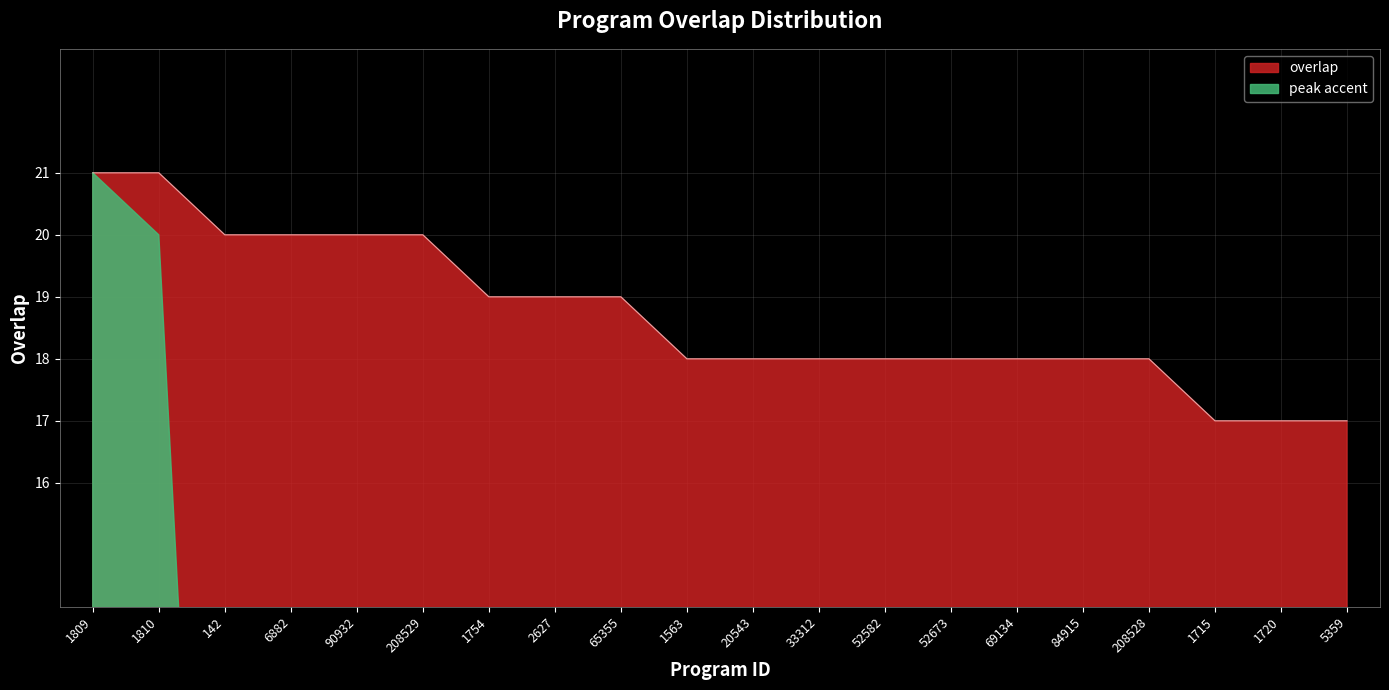

Reading right to left, list all the values displayed in this chart.

17	17	17	18	18	18	18	18	18	18	18	19	19	19	20	20	20	20	21	21